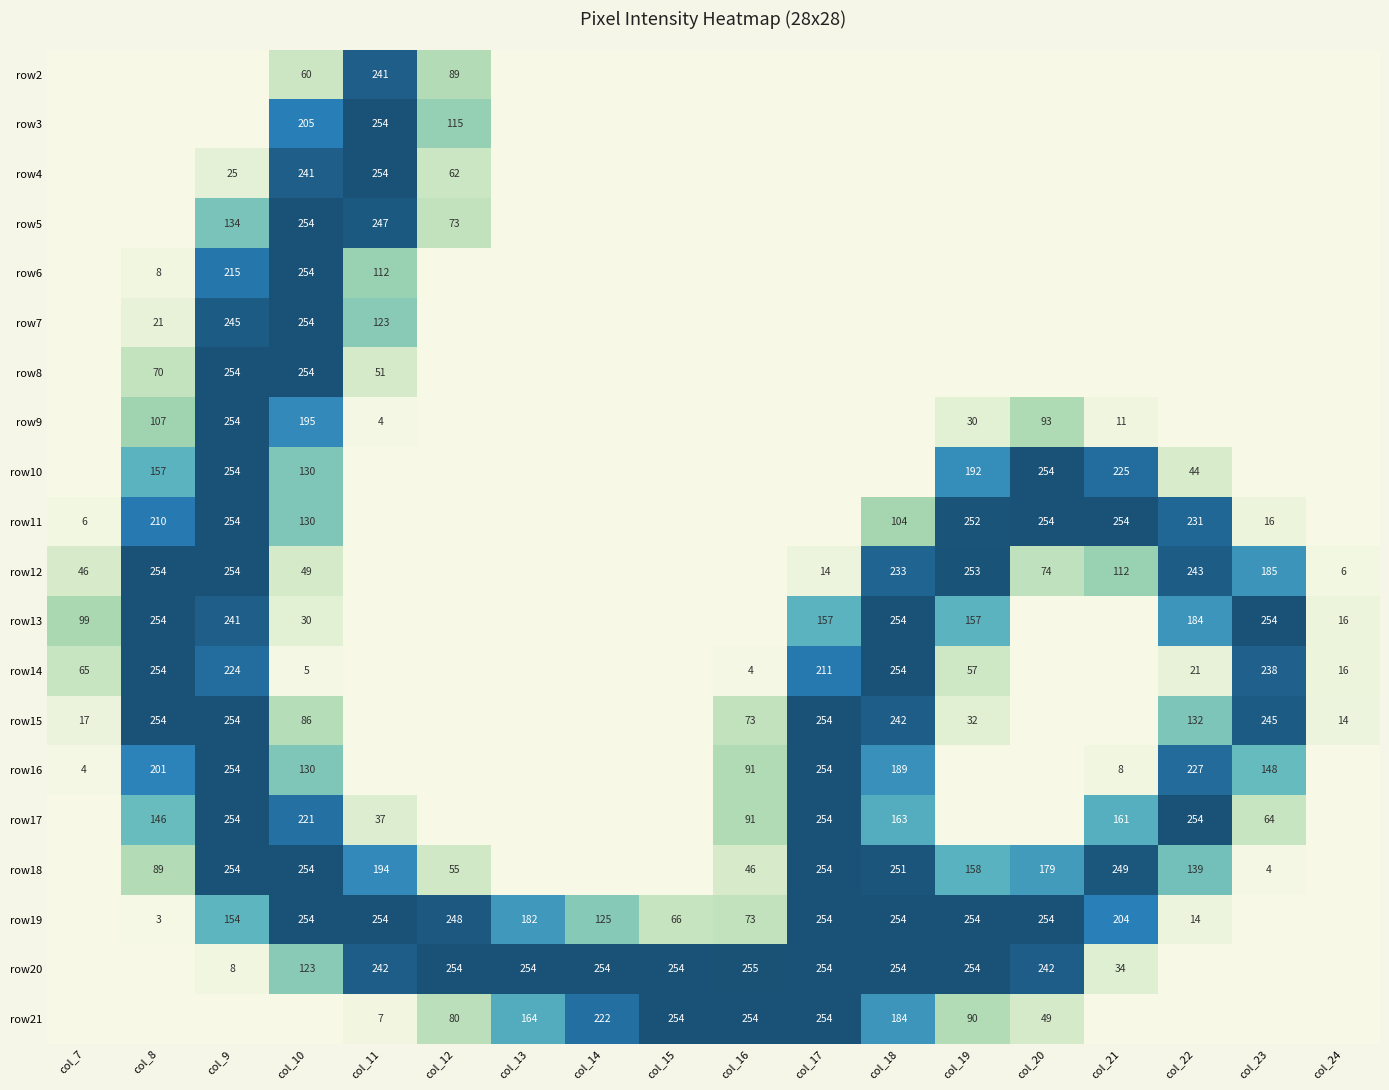

The value of row11 at col_21 is 254. True or false?

True